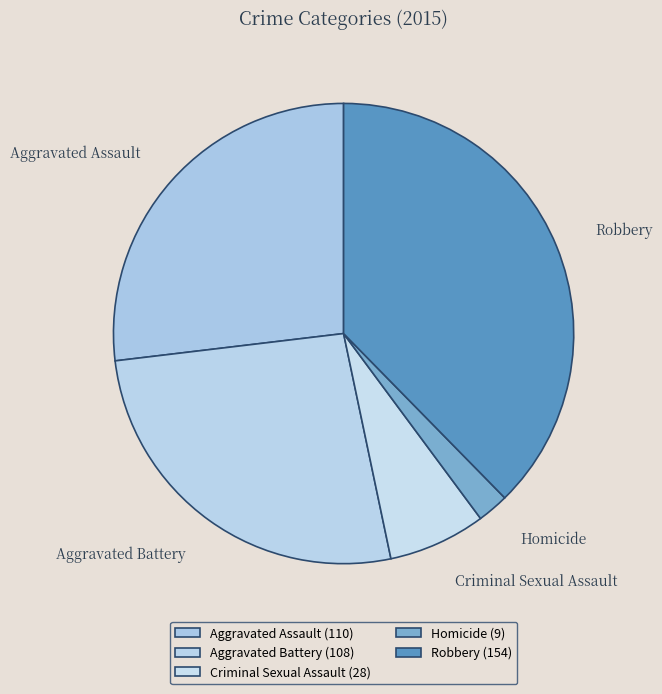

Combined, do Aggravated Assault and Aggravated Battery account for over 50%?

Yes